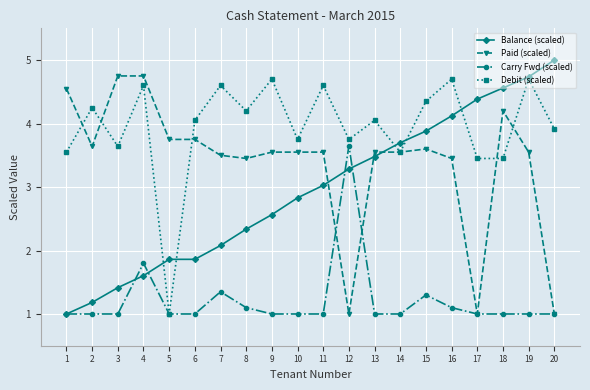

How many interior local peaks does the Debit (scaled) series have?

8